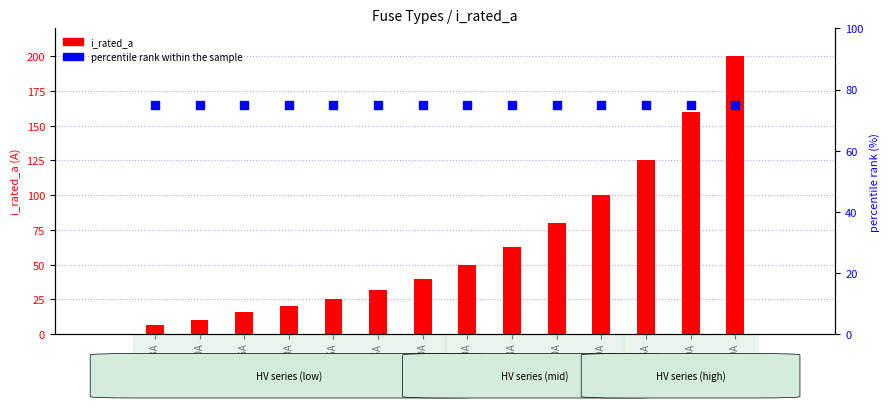

Which series reaches the minimum Y coordinate?

i_rated_a